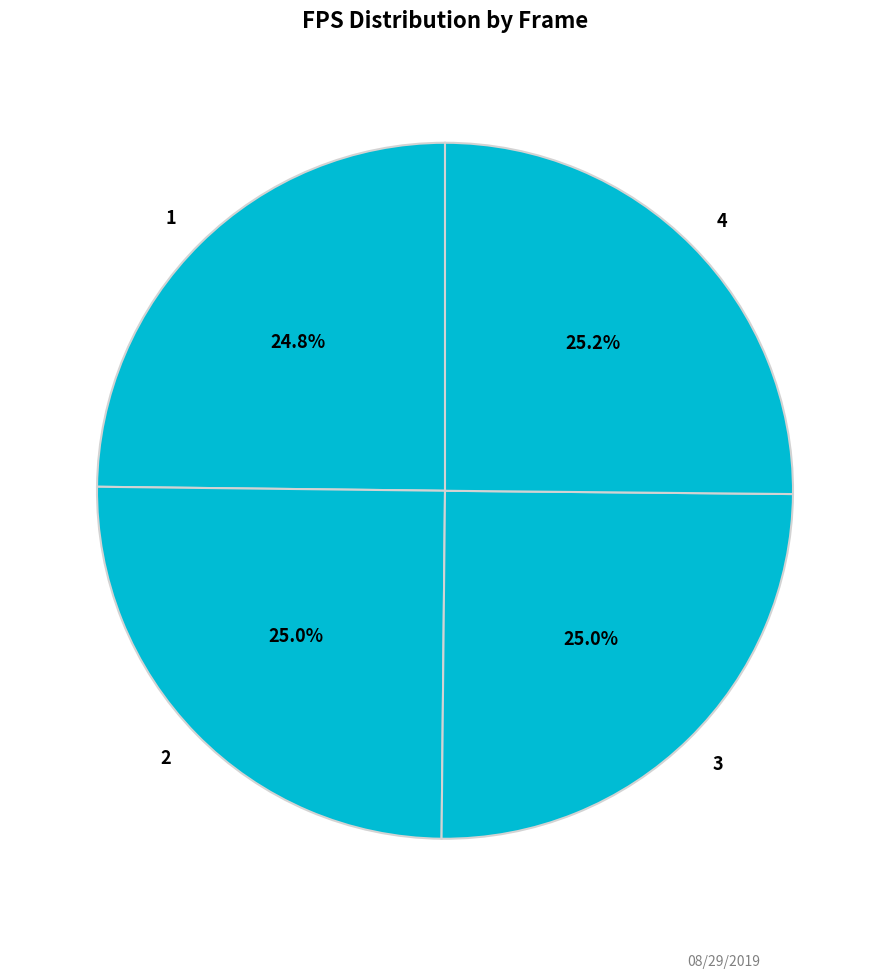

How much of the chart is everything except 2?

75.0%